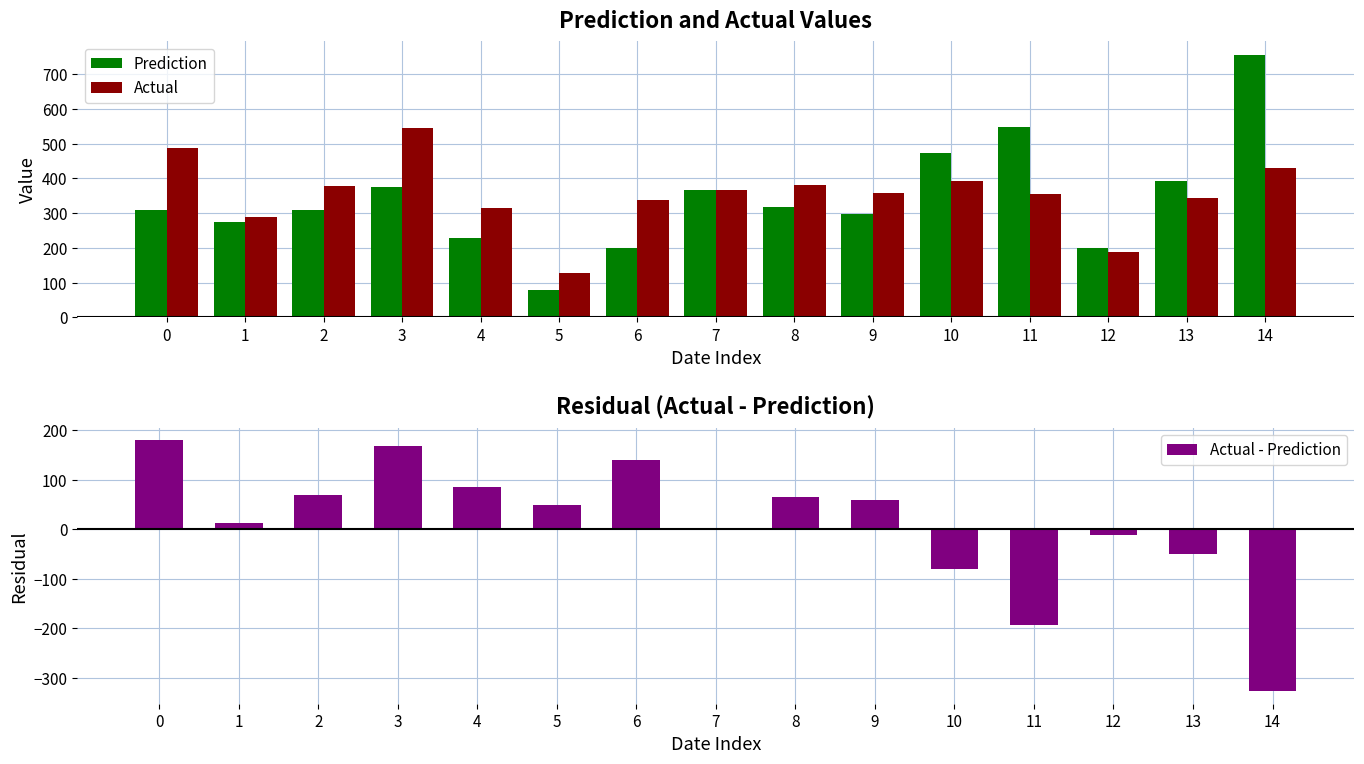

The value of Actual - Prediction at 2 is 120.1. True or false?

False